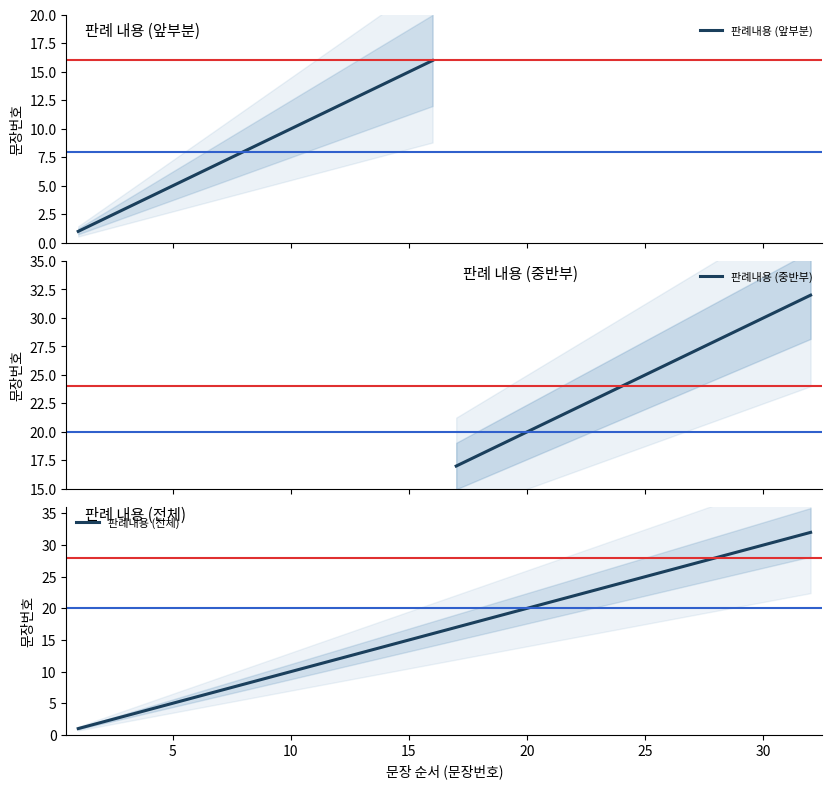

The value at 15 is 4. True or false?

False